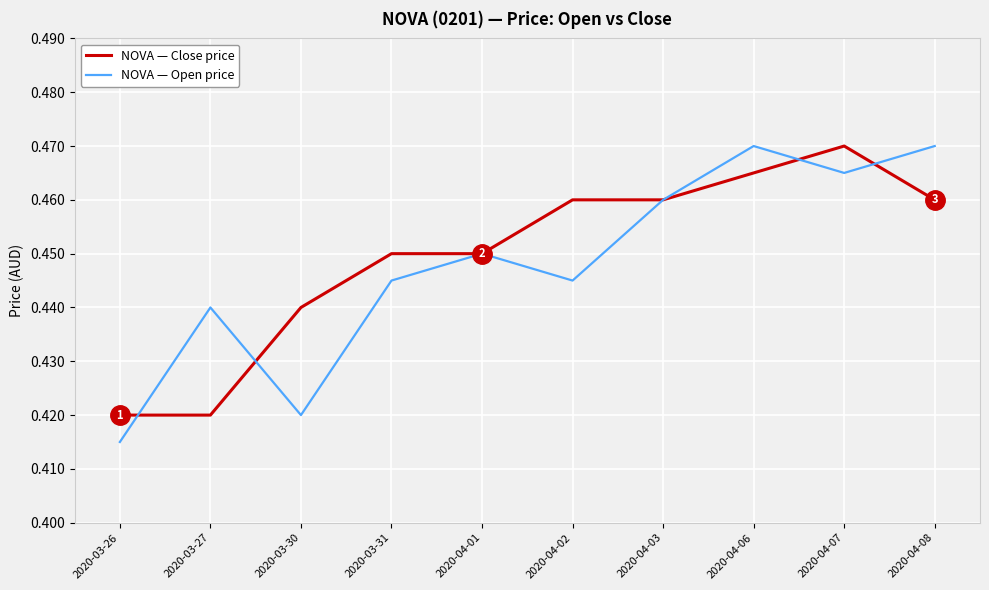

What are all the series names shown in the legend?

NOVA — Close price, NOVA — Open price